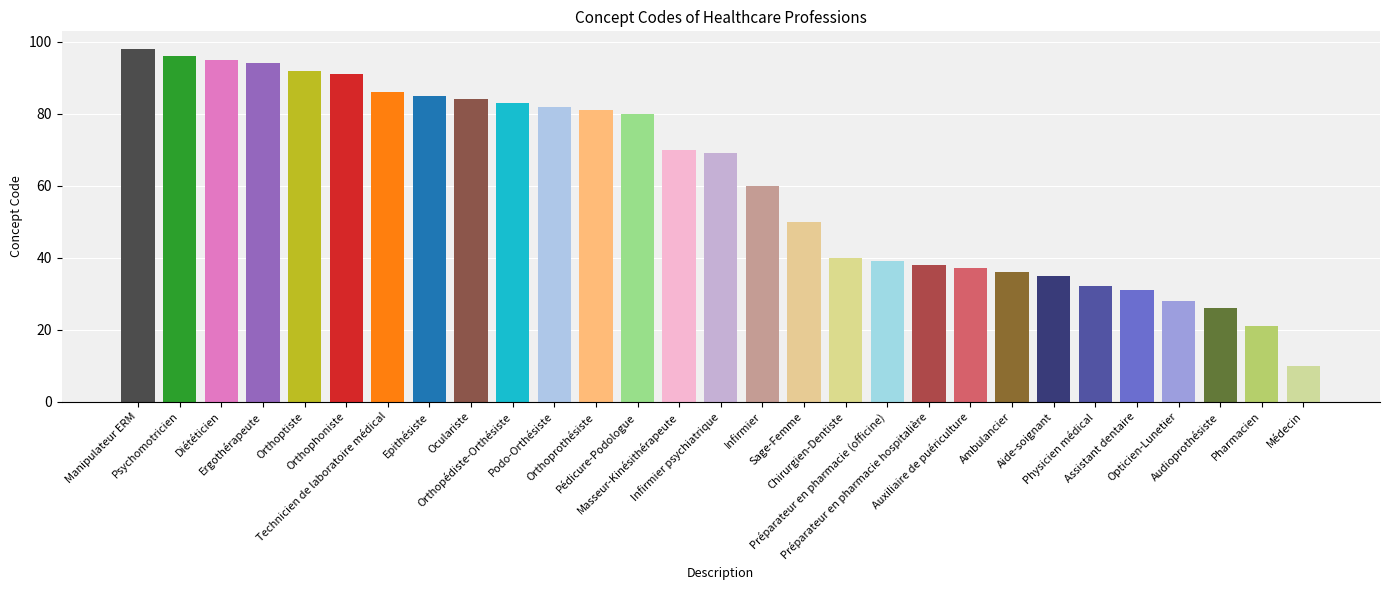

Reading right to left, extract all data points from this chart.

Médecin=10	Pharmacien=21	Audioprothésiste=26	Opticien-Lunetier=28	Assistant dentaire=31	Physicien médical=32	Aide-soignant=35	Ambulancier=36	Auxiliaire de puériculture=37	Préparateur en pharmacie hospitalière=38	Préparateur en pharmacie (officine)=39	Chirurgien-Dentiste=40	Sage-Femme=50	Infirmier=60	Infirmier psychiatrique=69	Masseur-Kinésithérapeute=70	Pédicure-Podologue=80	Orthoprothésiste=81	Podo-Orthésiste=82	Orthopédiste-Orthésiste=83	Oculariste=84	Epithésiste=85	Technicien de laboratoire médical=86	Orthophoniste=91	Orthoptiste=92	Ergothérapeute=94	Diététicien=95	Psychomotricien=96	Manipulateur ERM=98